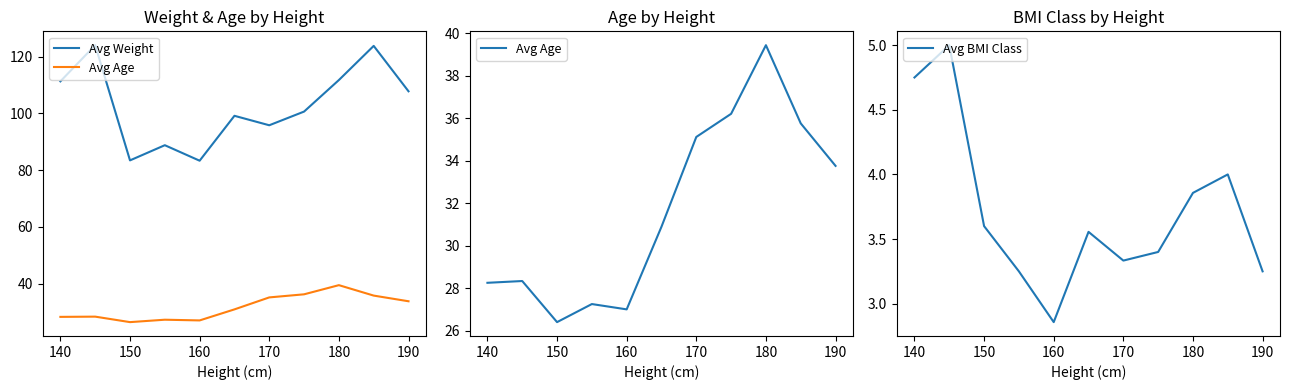

What is the maximum value for Avg BMI Class?

5.0